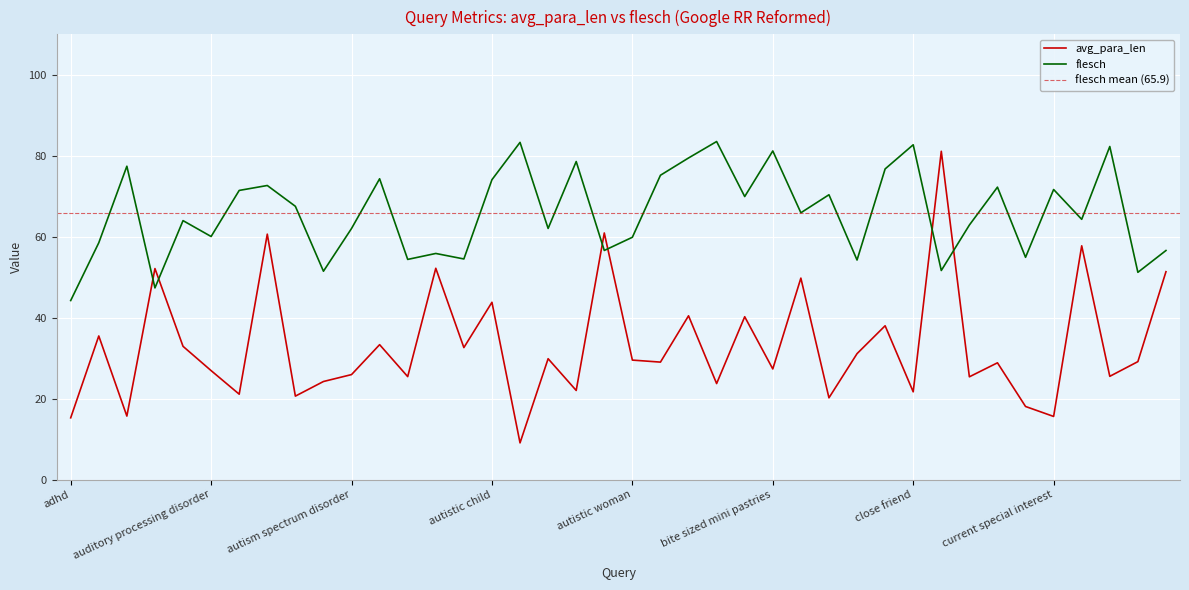

Between bad person and body language, which series saw the biggest shift?

avg_para_len